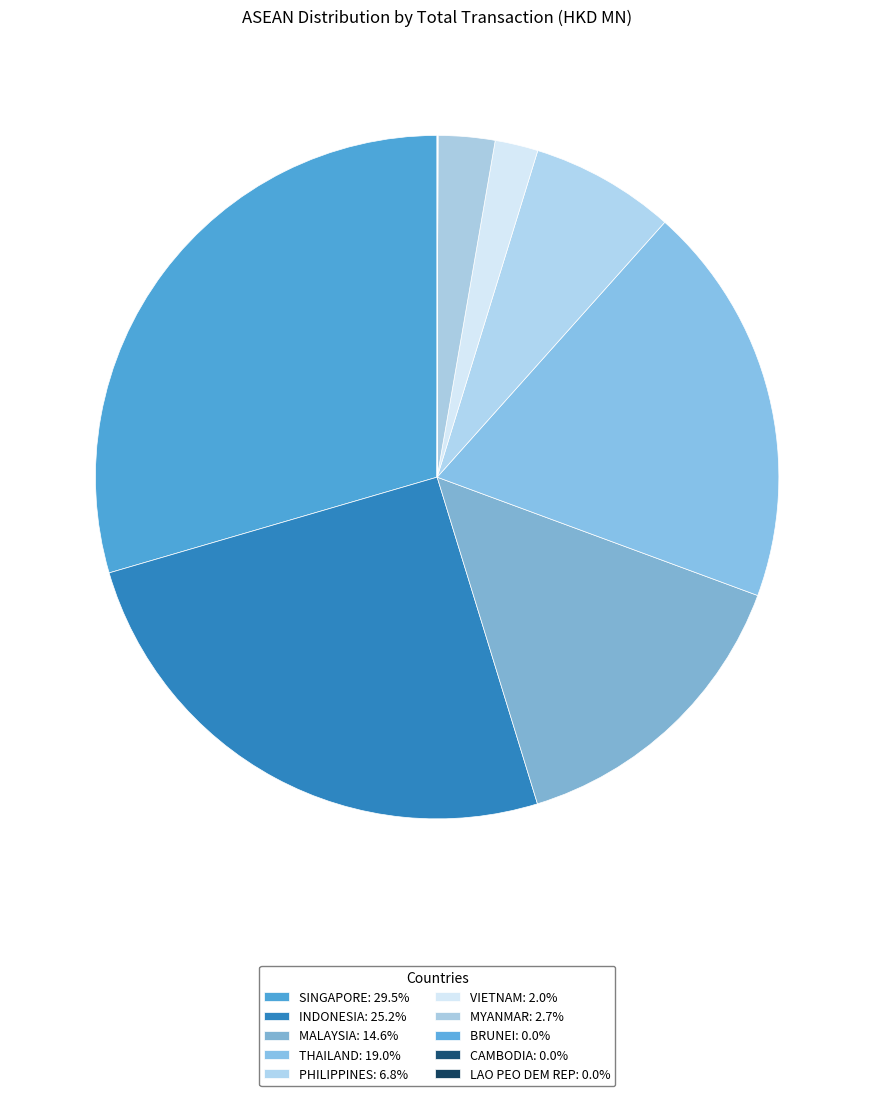

Is SINGAPORE the majority of the pie?

No